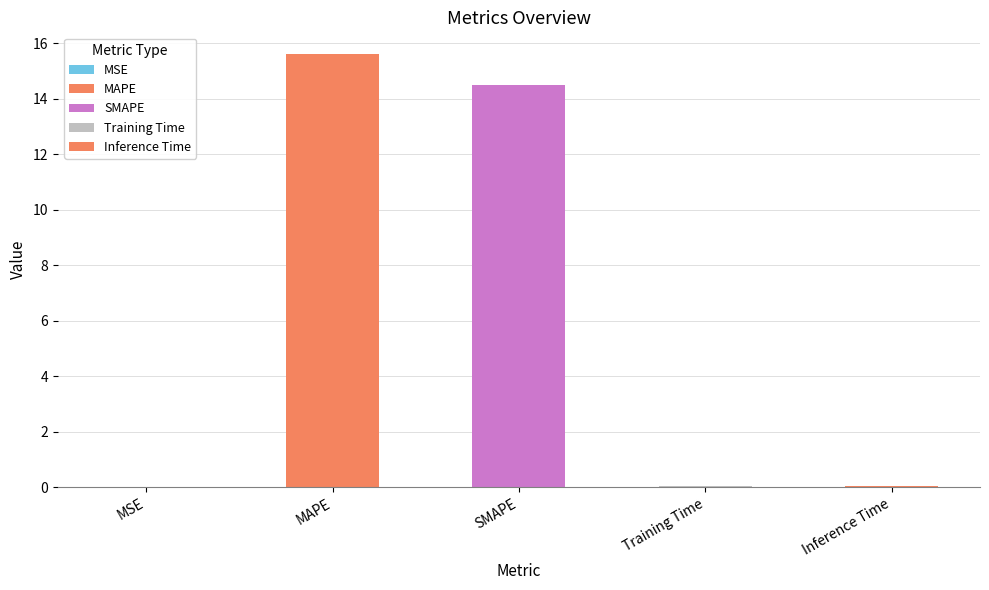

Approximately how many times larger is the value at MAPE compared to SMAPE?

1.1